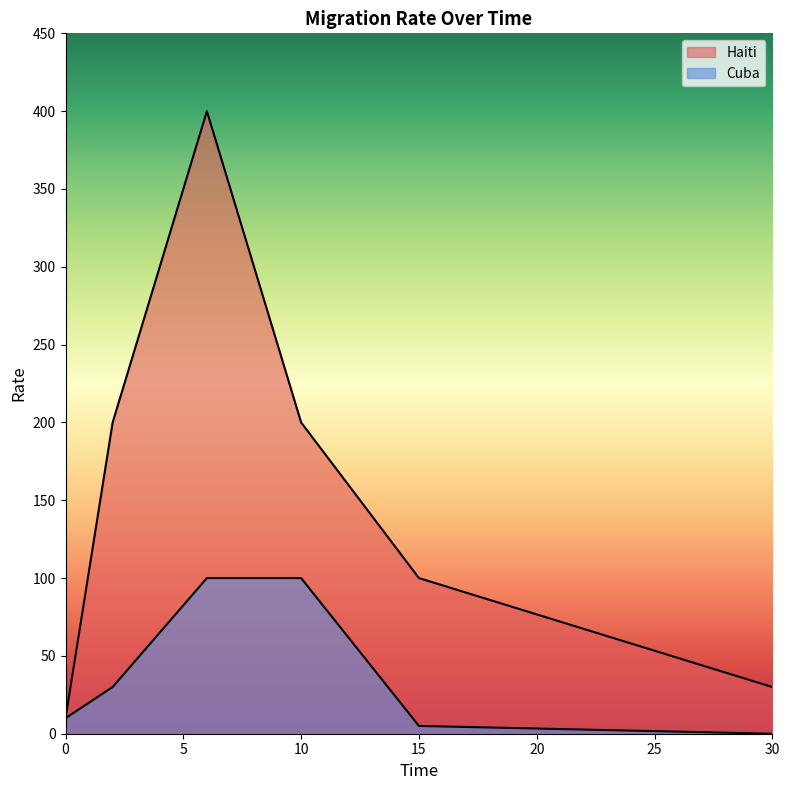

At which label does Cuba first exceed 30?

6